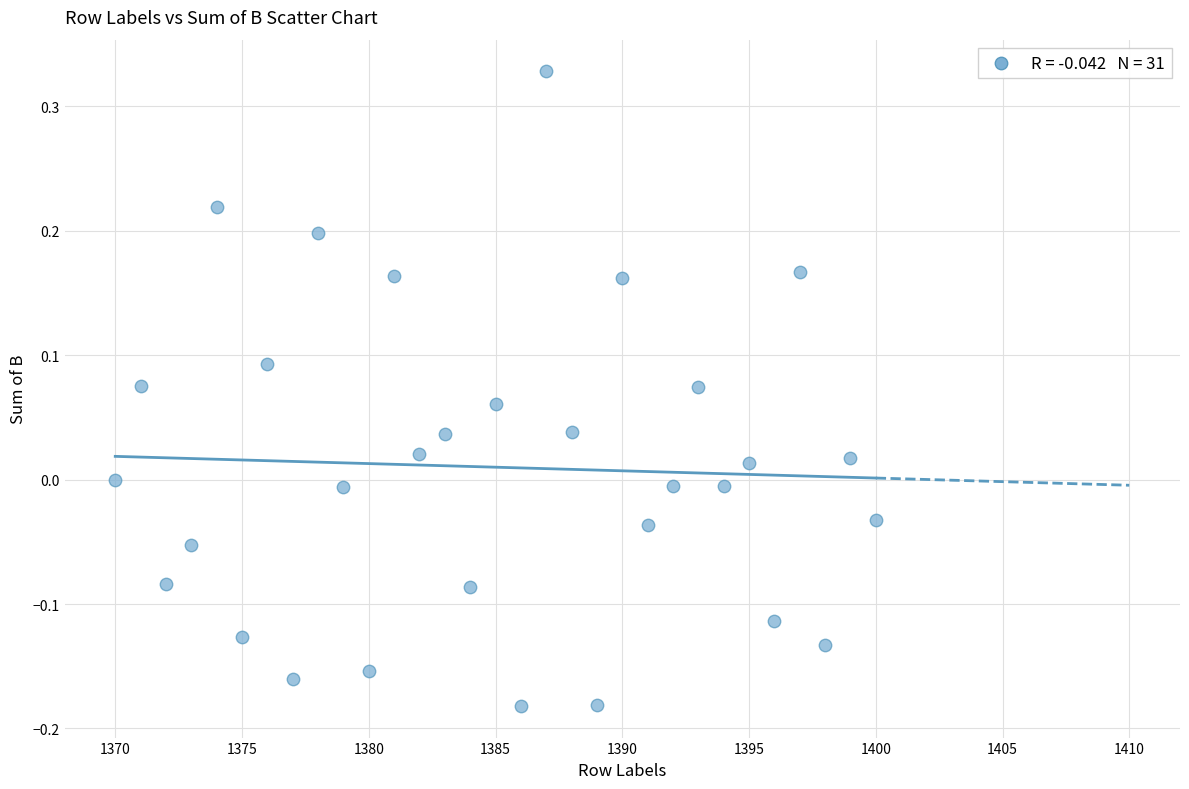

What is the range of X values (max minus min)?

30.0